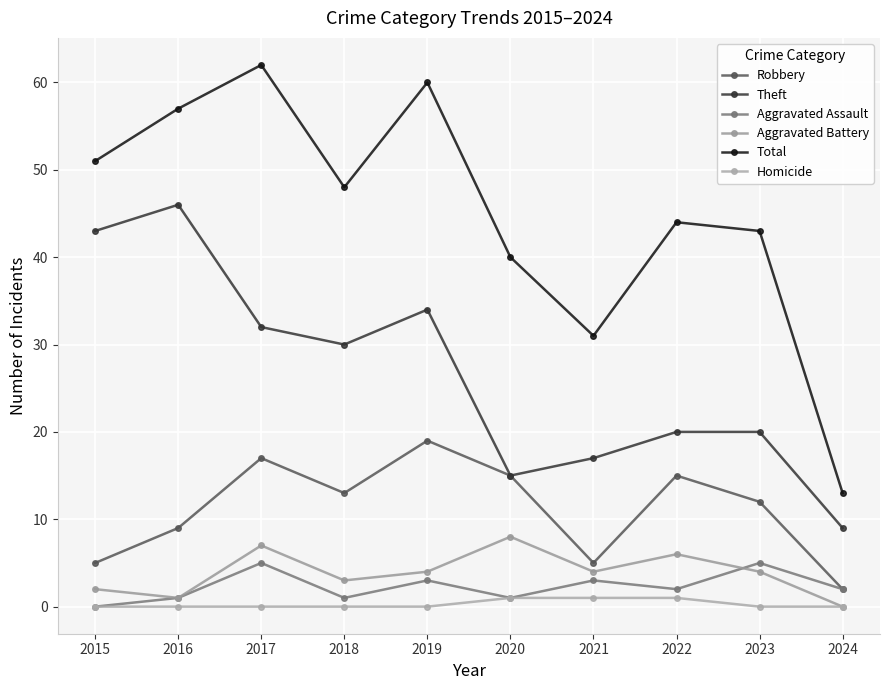

Reading left to right, extract all data points from this chart.

Robbery: 5	9	17	13	19	15	5	15	12	2
Theft: 43	46	32	30	34	15	17	20	20	9
Aggravated Assault: 0	1	5	1	3	1	3	2	5	2
Aggravated Battery: 2	1	7	3	4	8	4	6	4	0
Total: 51	57	62	48	60	40	31	44	43	13
Homicide: 0	0	0	0	0	1	1	1	0	0